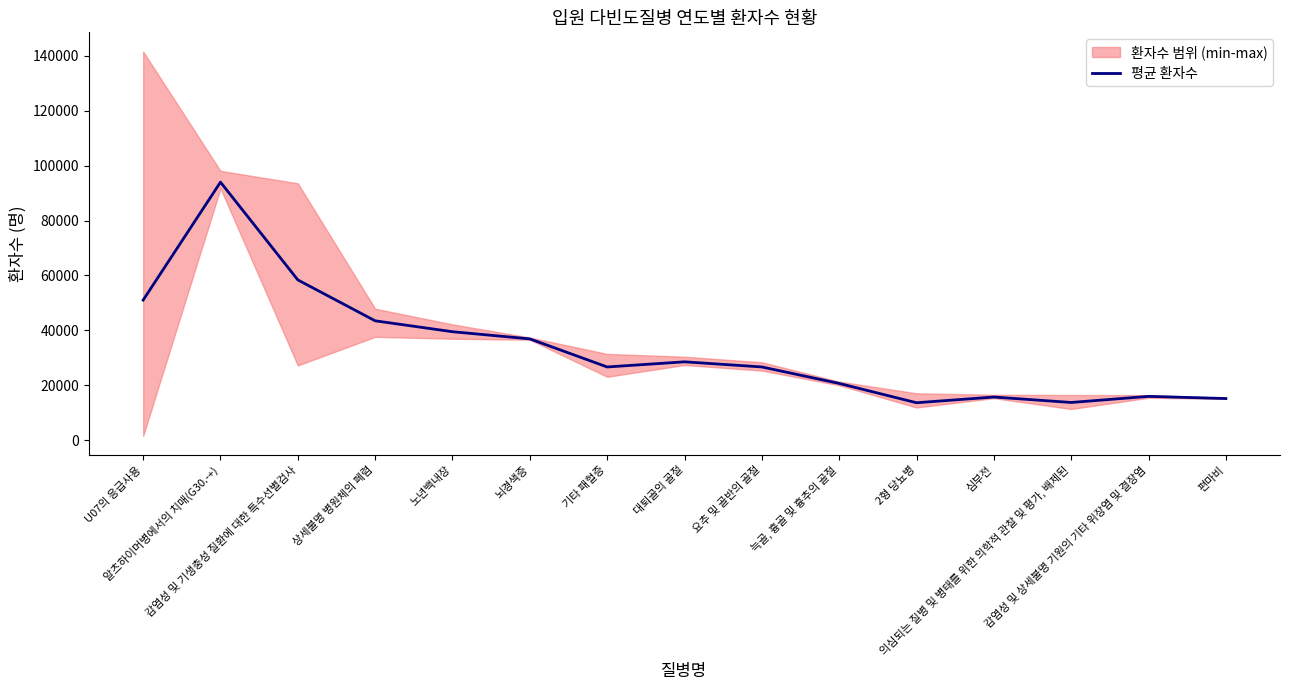

The value at 감염성 및 기생충성 질환에 대한 특수선별검사 is 40100.6. True or false?

False